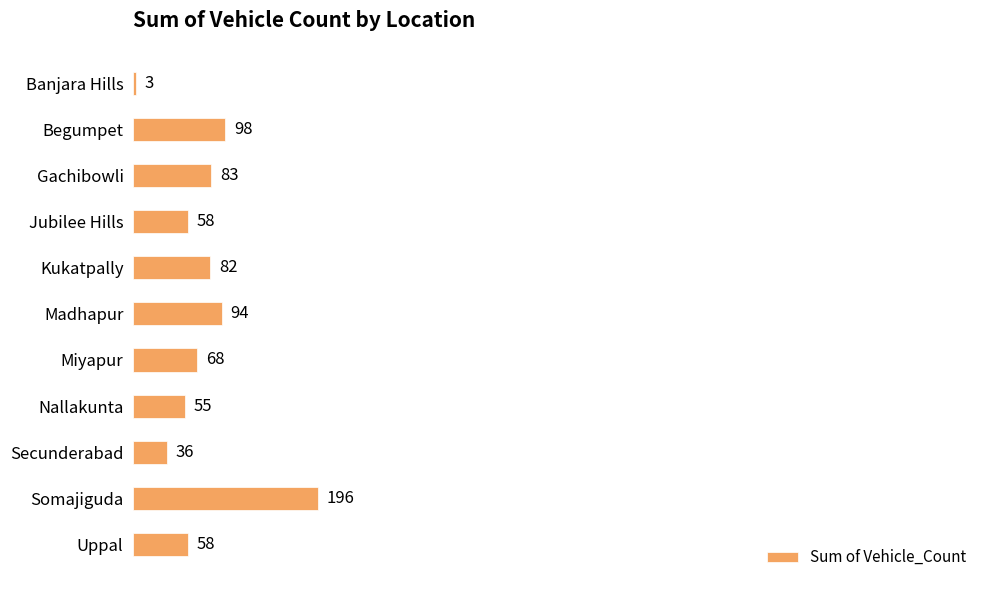

What is the approximate value at Miyapur, to the nearest 10?

70